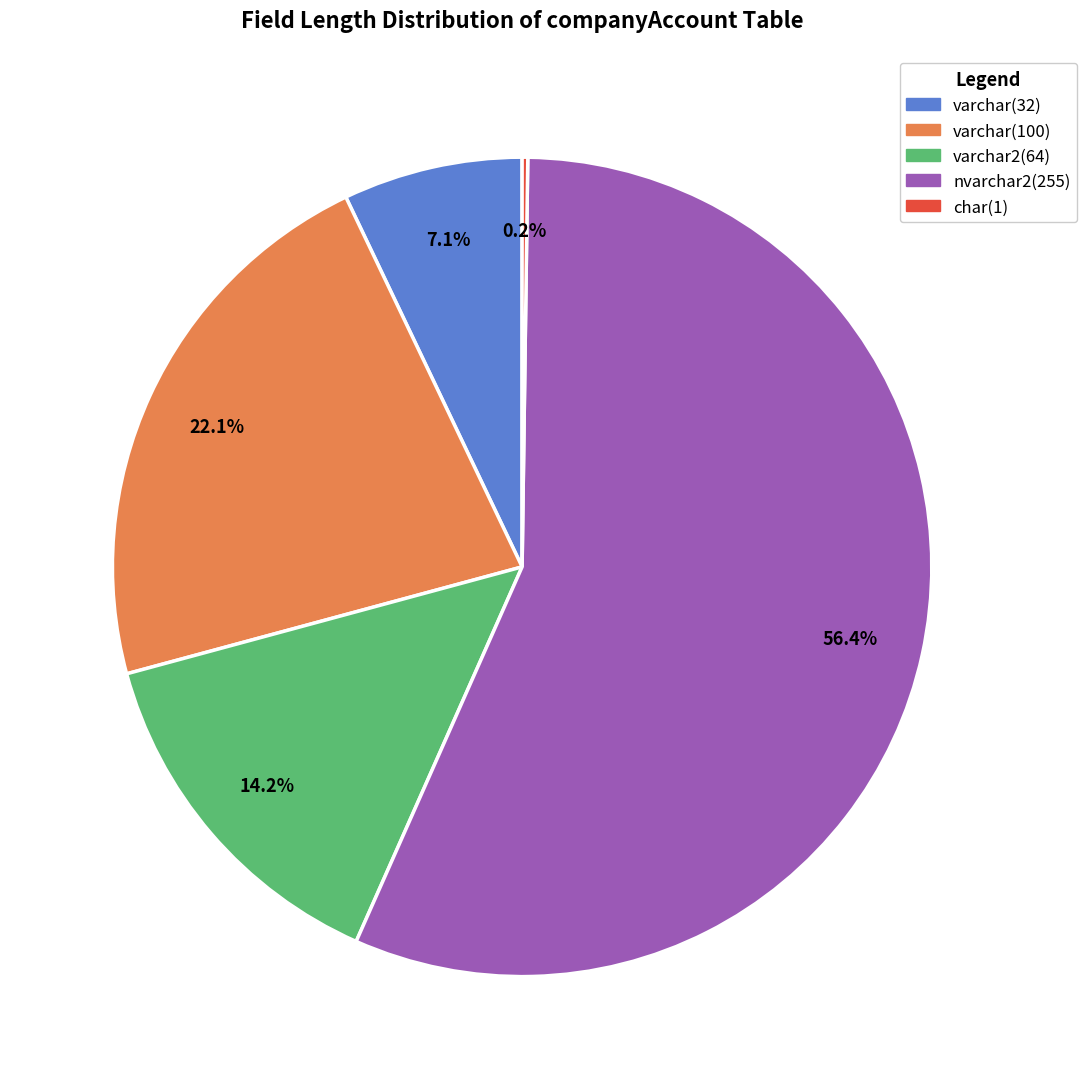

What is the majority slice?

nvarchar2(255)